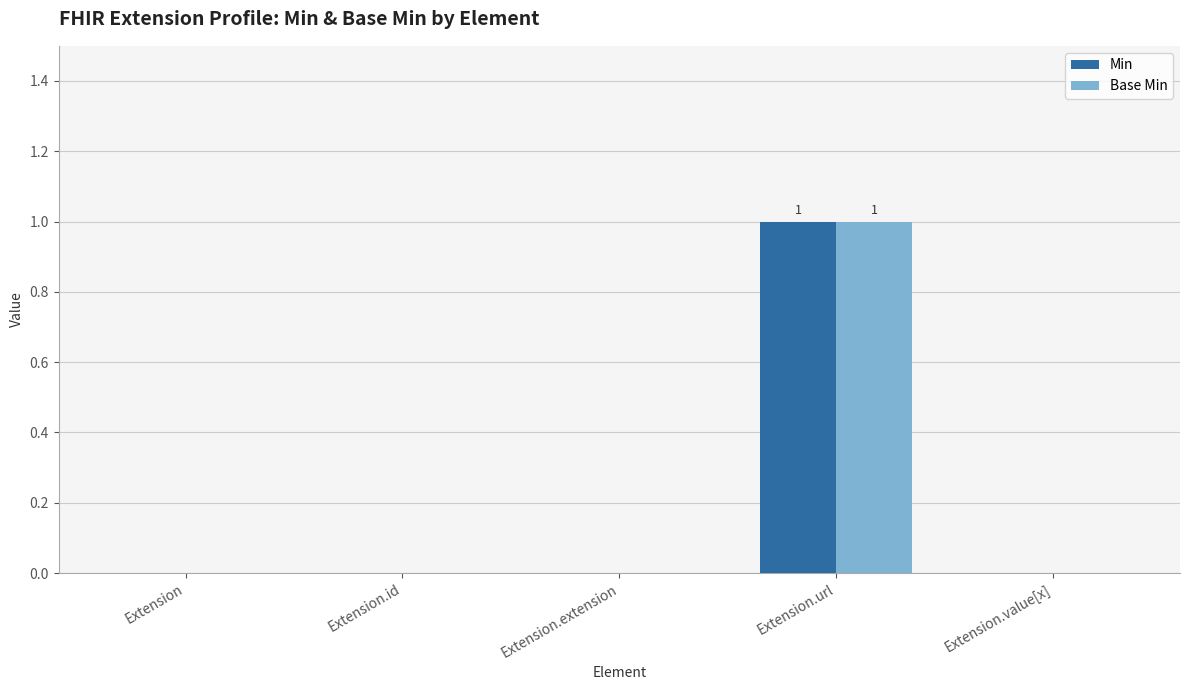

At which label does Min reach its peak?

Extension.url